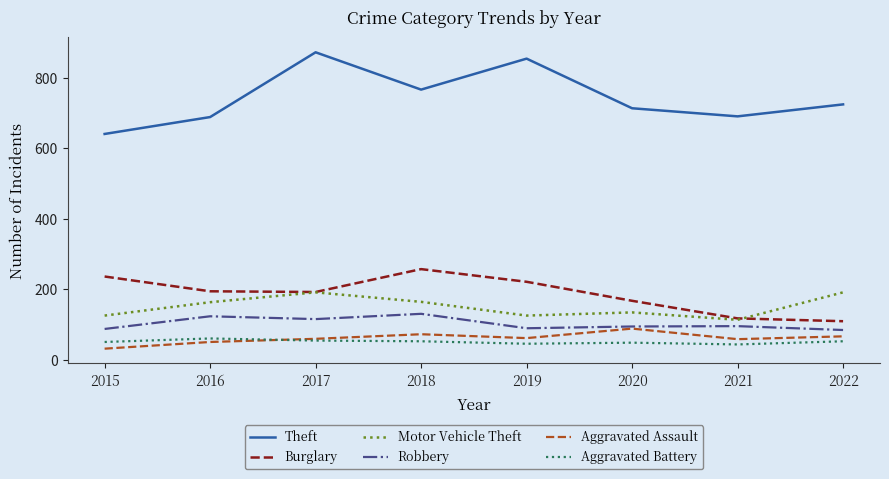

Which label corresponds to the largest value in the chart?

2017